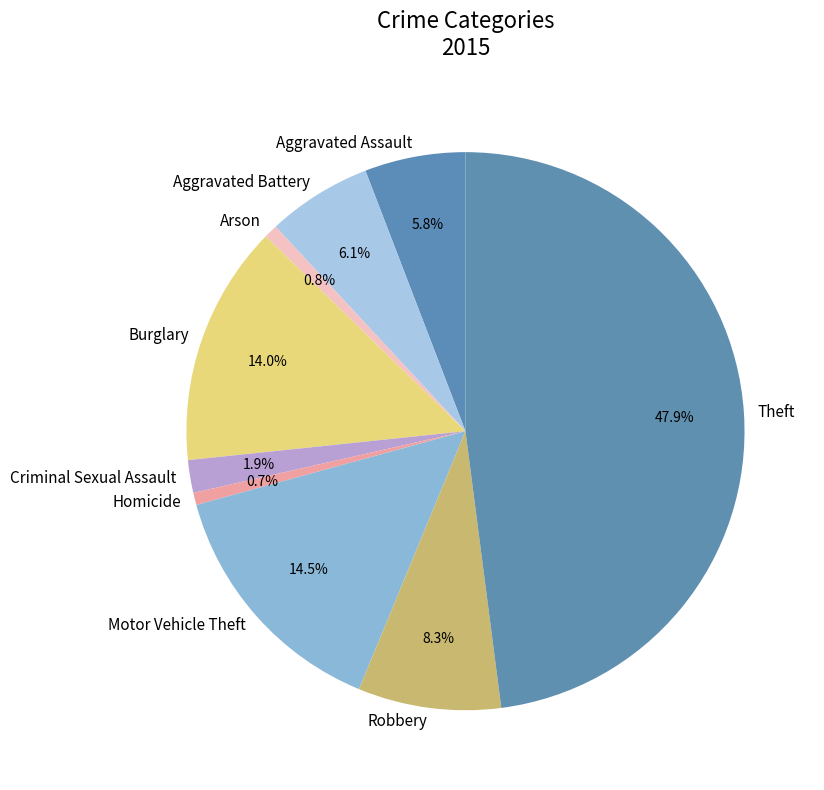

How many segments does this pie chart have?

9